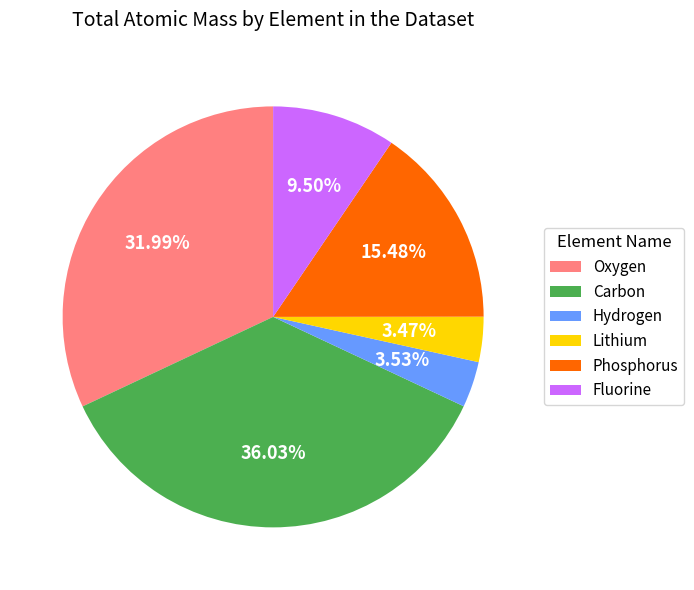

Is there a majority slice in this chart?

No